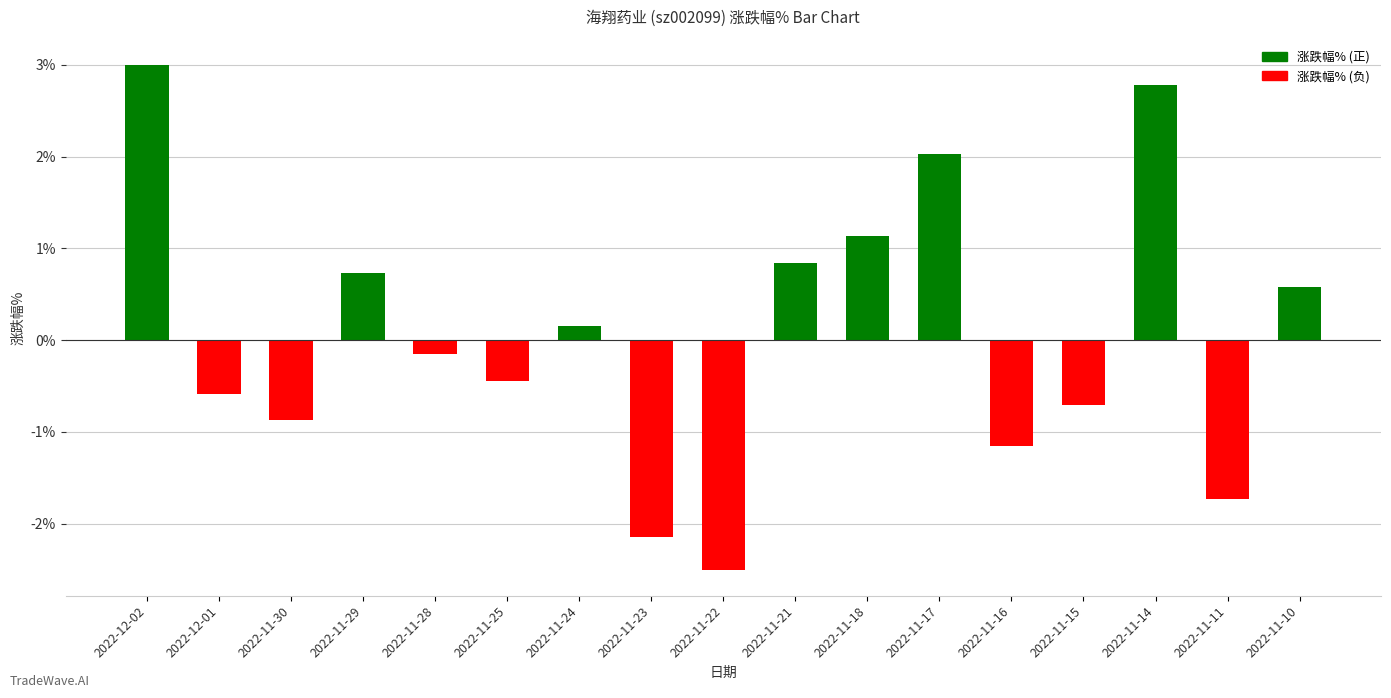

How many bars are there in total?

17